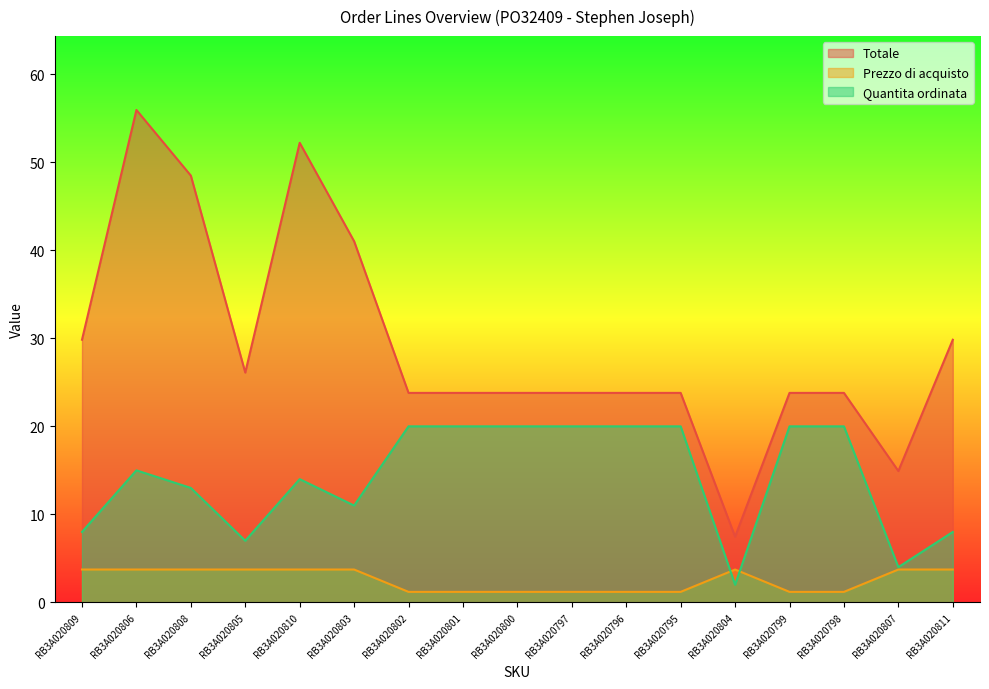

What value does the Prezzo di acquisto series have at RB3A020809?

3.7